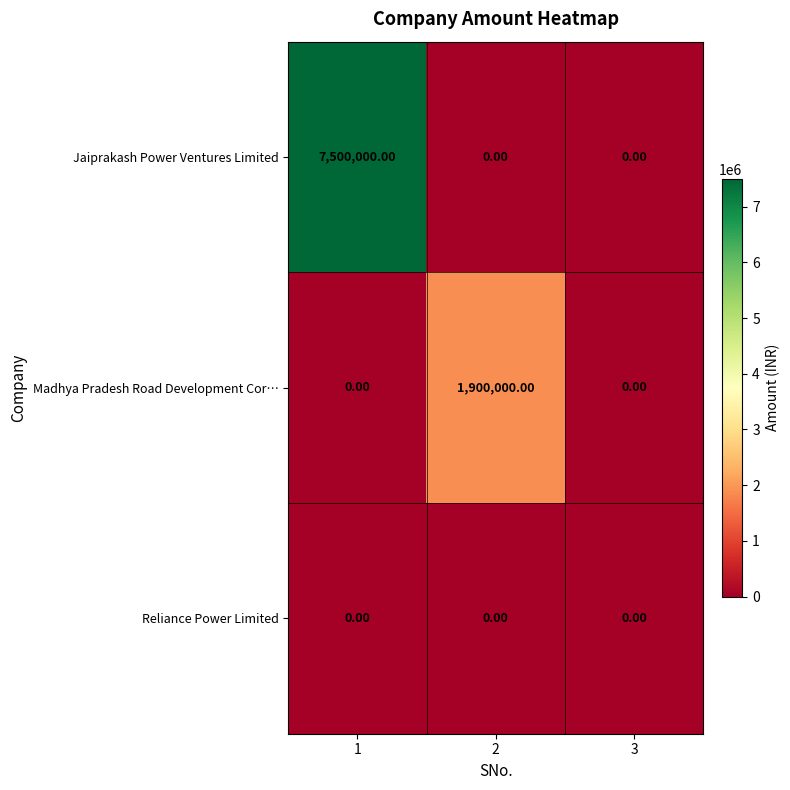

Rank the series by their maximum value, from highest to lowest.

Jaiprakash Power Ventures Limited, Madhya Pradesh Road Development Cor…, Reliance Power Limited